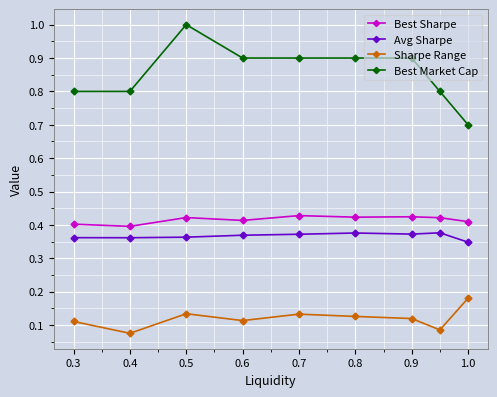

Is the value of Sharpe Range at 0.4 greater than the value of Avg Sharpe at 0.3?

No